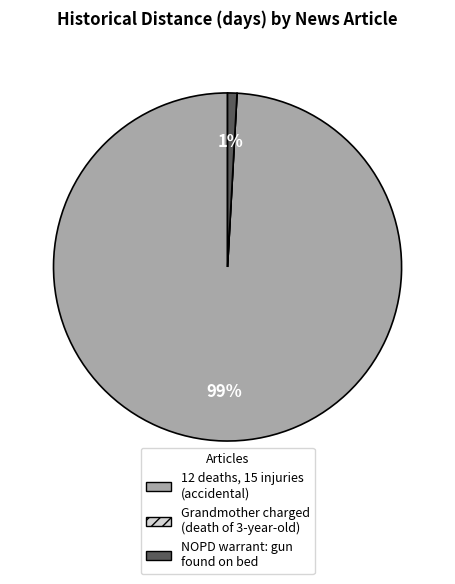

Which category has the biggest portion of the pie?

12 deaths, 15 injuries (accidental)